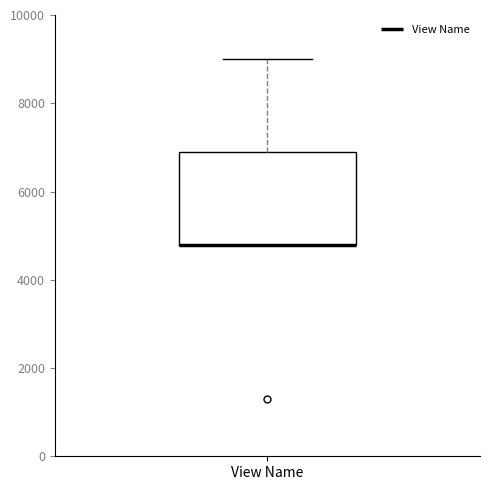

Read this box plot against the y-axis: the position of the median line, the range covered by the box, and the ends of both whiskers. The values are not printed on the chart, so give them approximately, as read against the axis.

median 4800 (drawn on the box's lower edge), box 4800 to 6800, whiskers 4800 to 9000